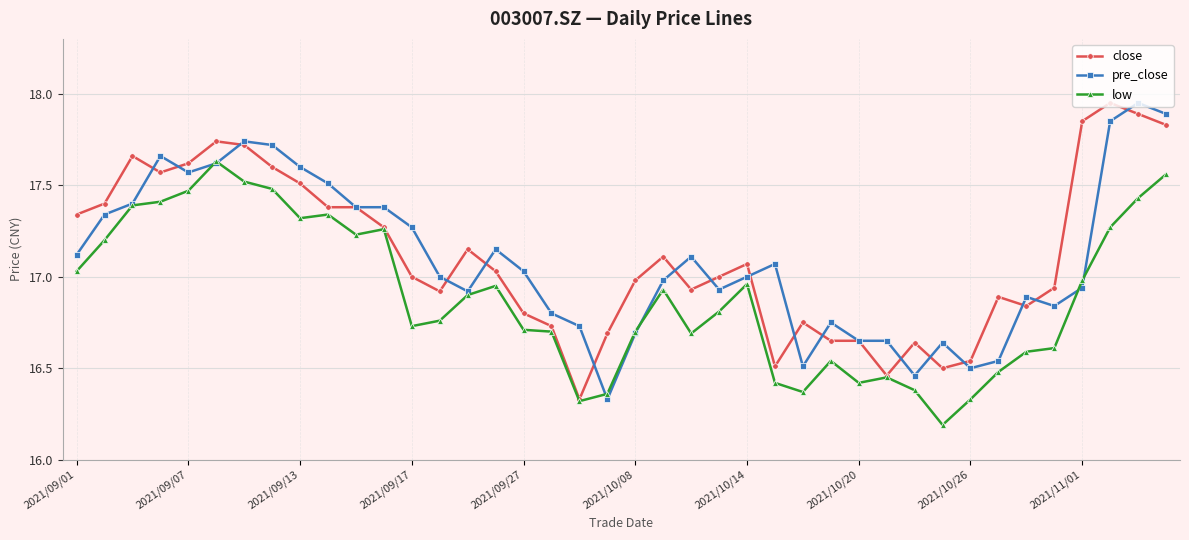

True or false: low has more than 2 interior local peaks.

True